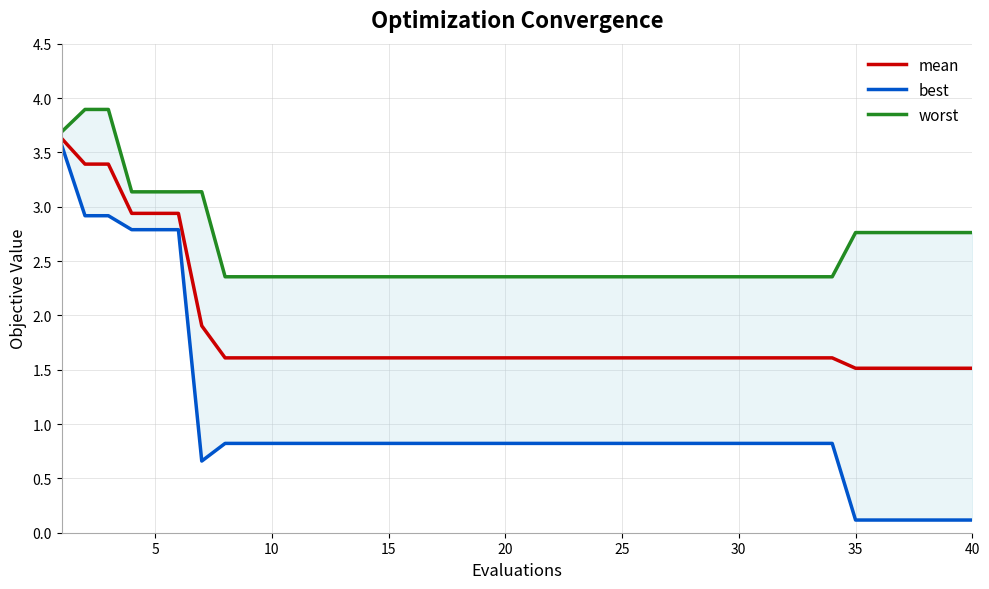

At how many categories does at least one series exceed 3?

7